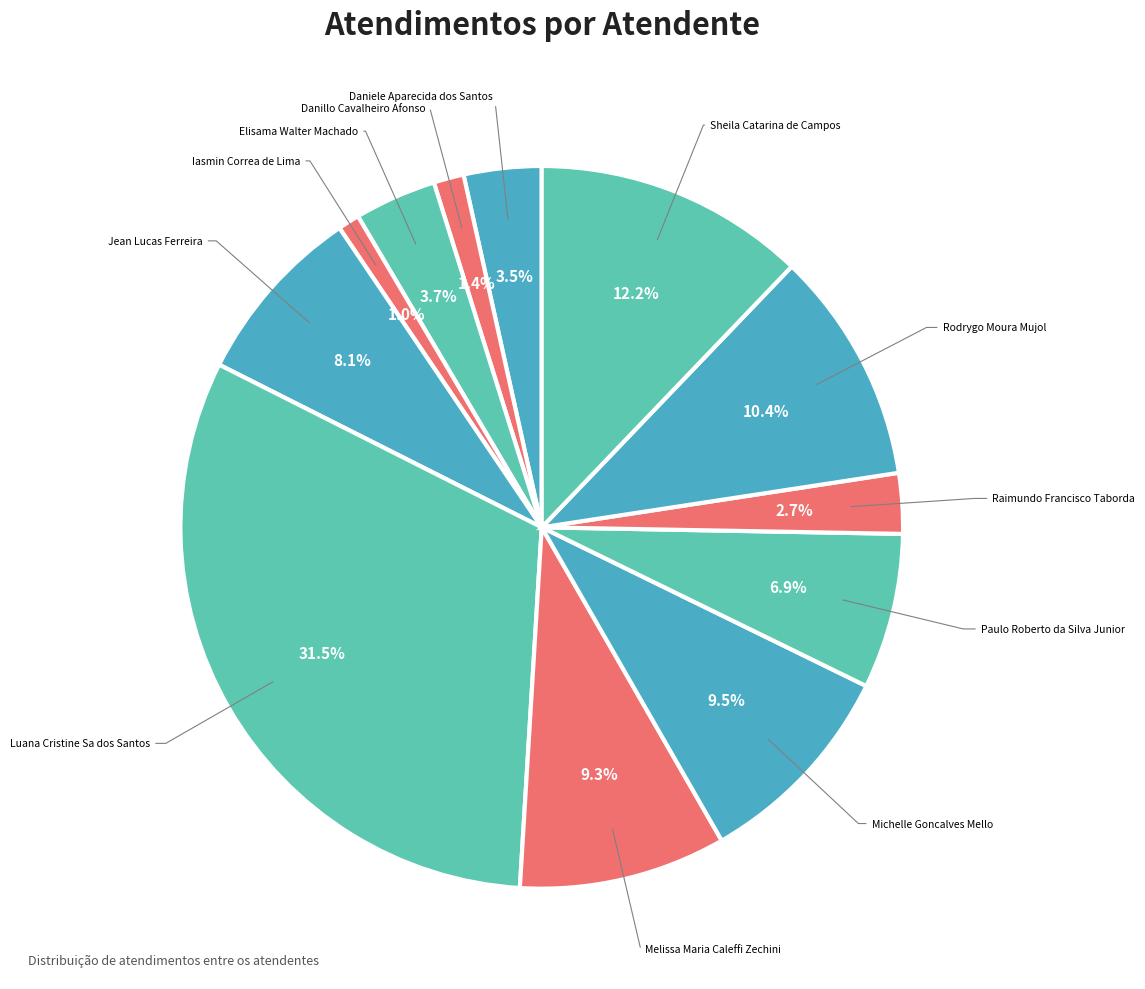

How many segments does this pie chart have?

12